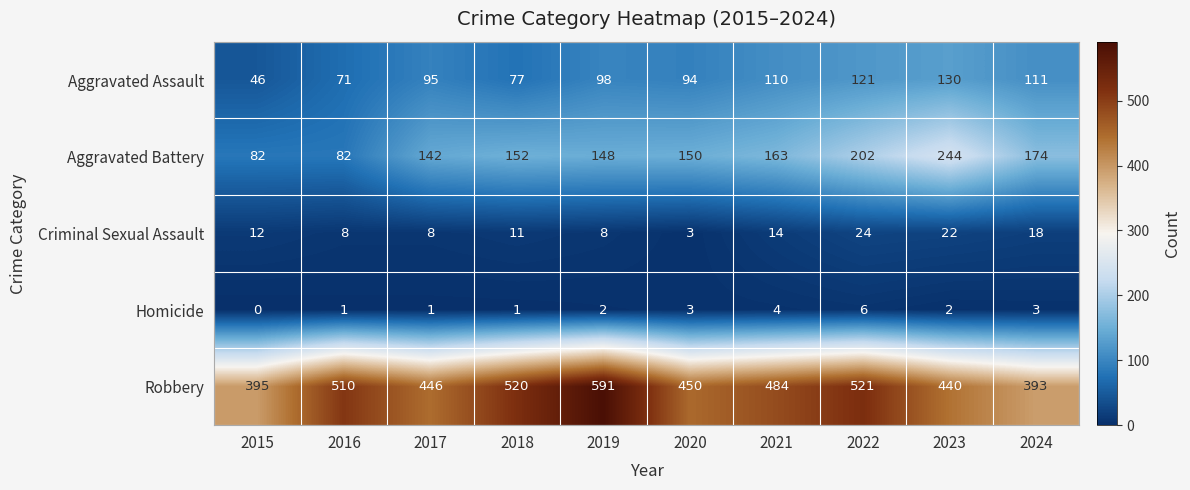

What is the total value across all series at 2020?

700